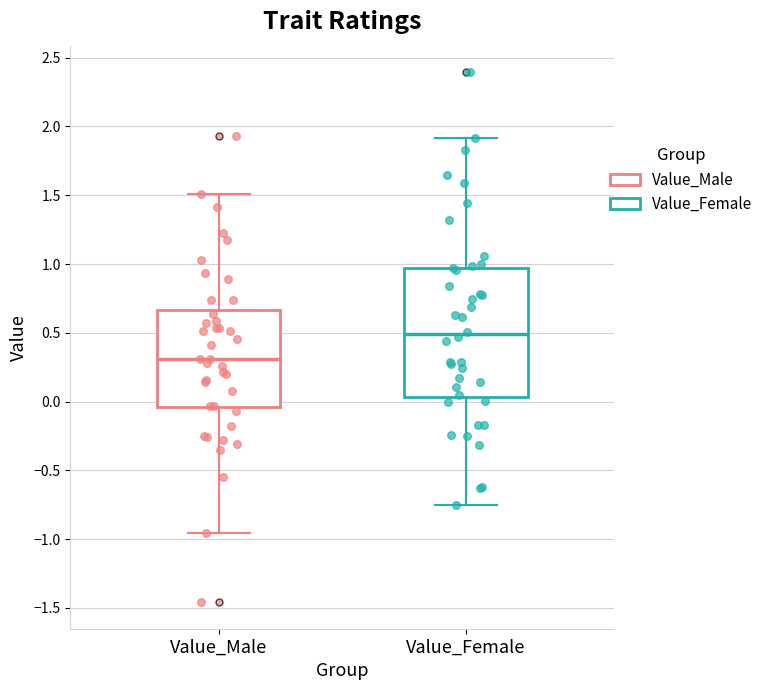

Reading left to right, read every box against the y-axis: the position of its median line, the range the box covers, and the ends of its whiskers. The values are not printed on the chart, so give them approximately, as read against the axis.

Value_Male: median 0.30, box -0.05 to 0.65, whiskers -0.95 to 1.50
Value_Female: median 0.50, box 0.05 to 0.95, whiskers -0.75 to 1.90